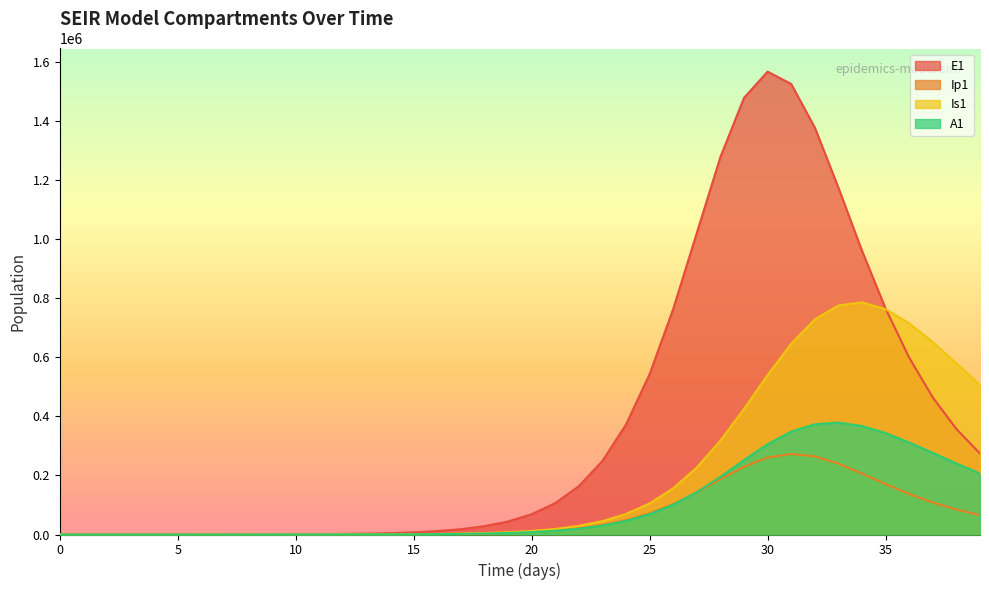

The value of E1 at 10 is 1122.9. True or false?

False